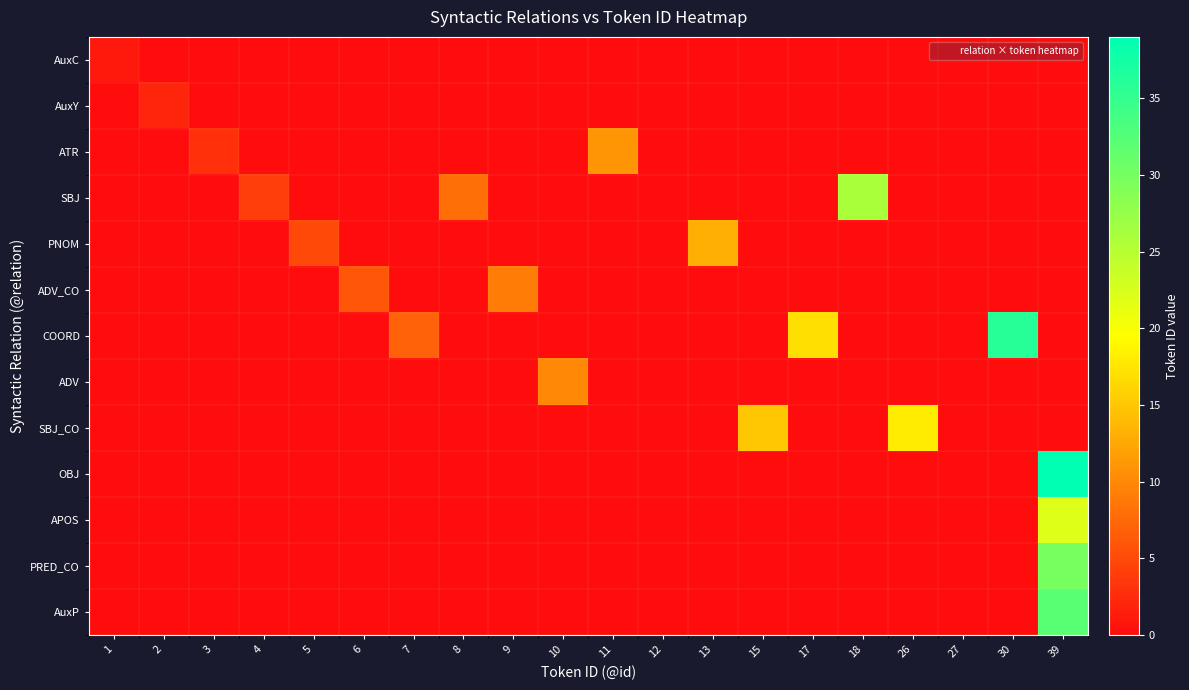

Which series changed the most between 5 and 7?

COORD